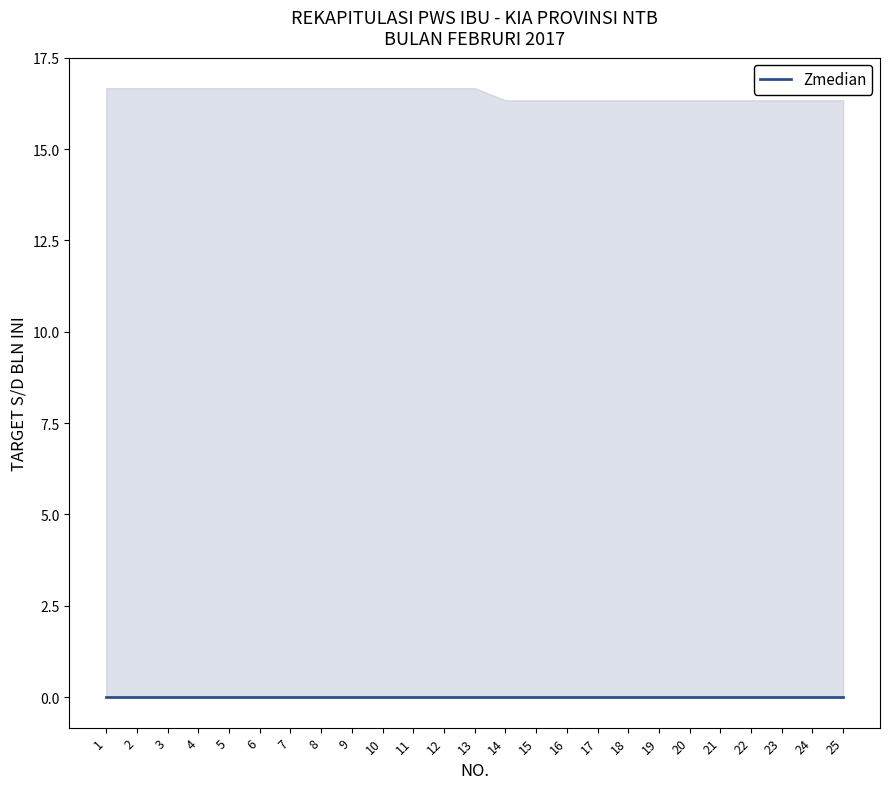

Between 21 and 20, which is larger?

21